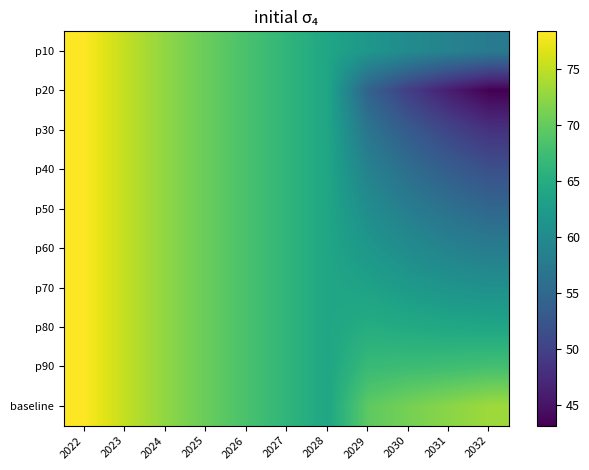

Reading left to right, list all the values displayed in this chart.

p10: 2022=78.4	2023=75.2	2024=72.5	2025=70.3	2026=68.3	2027=66.2	2028=64.0	2029=61.8	2030=60.1	2031=58.8	2032=57.8
p20: 2022=78.4	2023=75.2	2024=72.5	2025=70.3	2026=68.3	2027=66.2	2028=64.0	2029=54.3	2030=49.6	2031=46.0	2032=43.1
p30: 2022=78.4	2023=75.2	2024=72.5	2025=70.3	2026=68.3	2027=66.2	2028=64.0	2029=56.9	2030=53.2	2031=50.4	2032=48.1
p40: 2022=78.4	2023=75.2	2024=72.5	2025=70.3	2026=68.3	2027=66.2	2028=64.0	2029=58.8	2030=55.8	2031=53.5	2032=51.8
p50: 2022=78.4	2023=75.2	2024=72.5	2025=70.3	2026=68.3	2027=66.2	2028=64.0	2029=60.4	2030=58.0	2031=56.2	2032=54.9
p60: 2022=78.4	2023=75.2	2024=72.5	2025=70.3	2026=68.3	2027=66.2	2028=64.0	2029=61.9	2030=60.2	2031=58.8	2032=57.8
p70: 2022=78.4	2023=75.2	2024=72.5	2025=70.3	2026=68.3	2027=66.2	2028=64.0	2029=63.4	2030=62.3	2031=61.4	2032=60.8
p80: 2022=78.4	2023=75.2	2024=72.5	2025=70.3	2026=68.3	2027=66.2	2028=64.0	2029=65.0	2030=64.6	2031=64.2	2032=64.0
p90: 2022=78.4	2023=75.2	2024=72.5	2025=70.3	2026=68.3	2027=66.2	2028=64.0	2029=66.9	2030=67.3	2031=67.5	2032=67.9
baseline: 2022=78.4	2023=75.2	2024=72.5	2025=70.3	2026=68.3	2027=66.2	2028=64.0	2029=69.6	2030=71.0	2031=72.2	2032=73.2